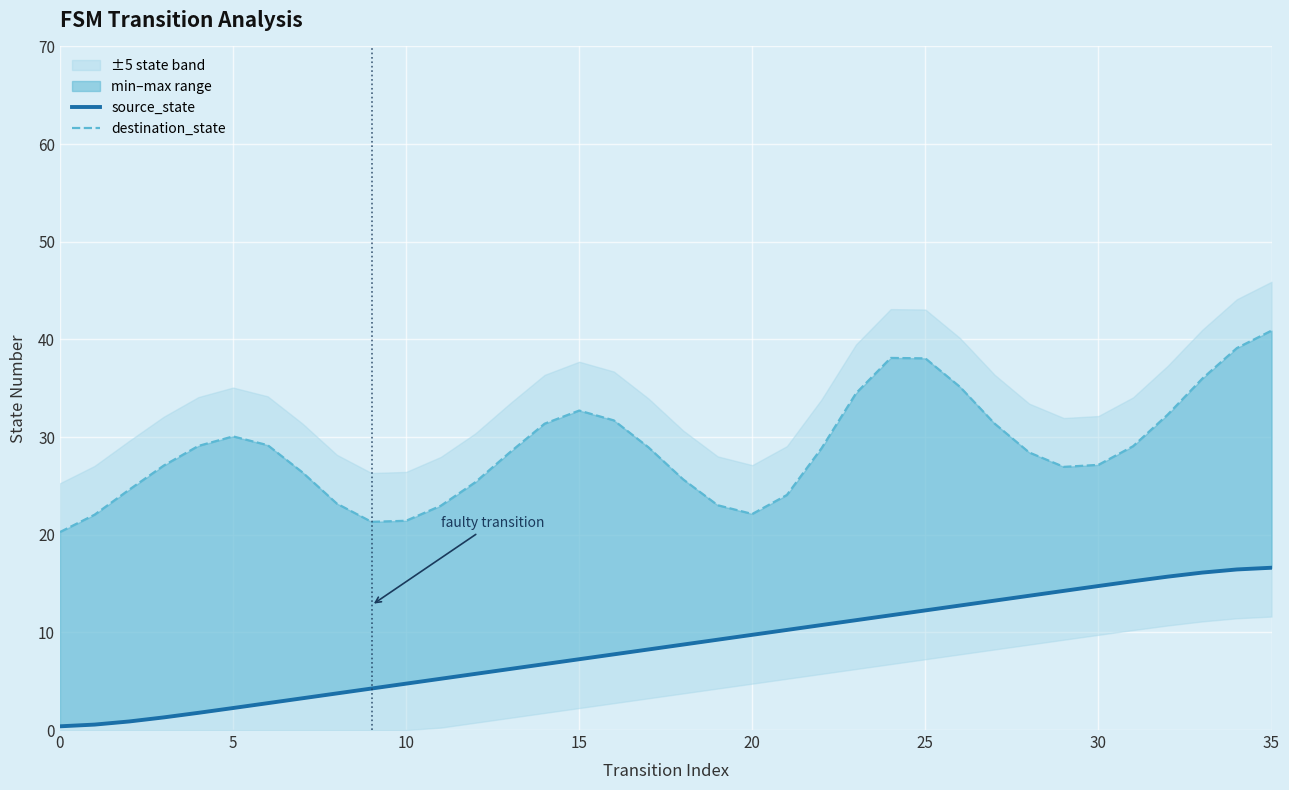

How many data points in source_state are less than 8?

17